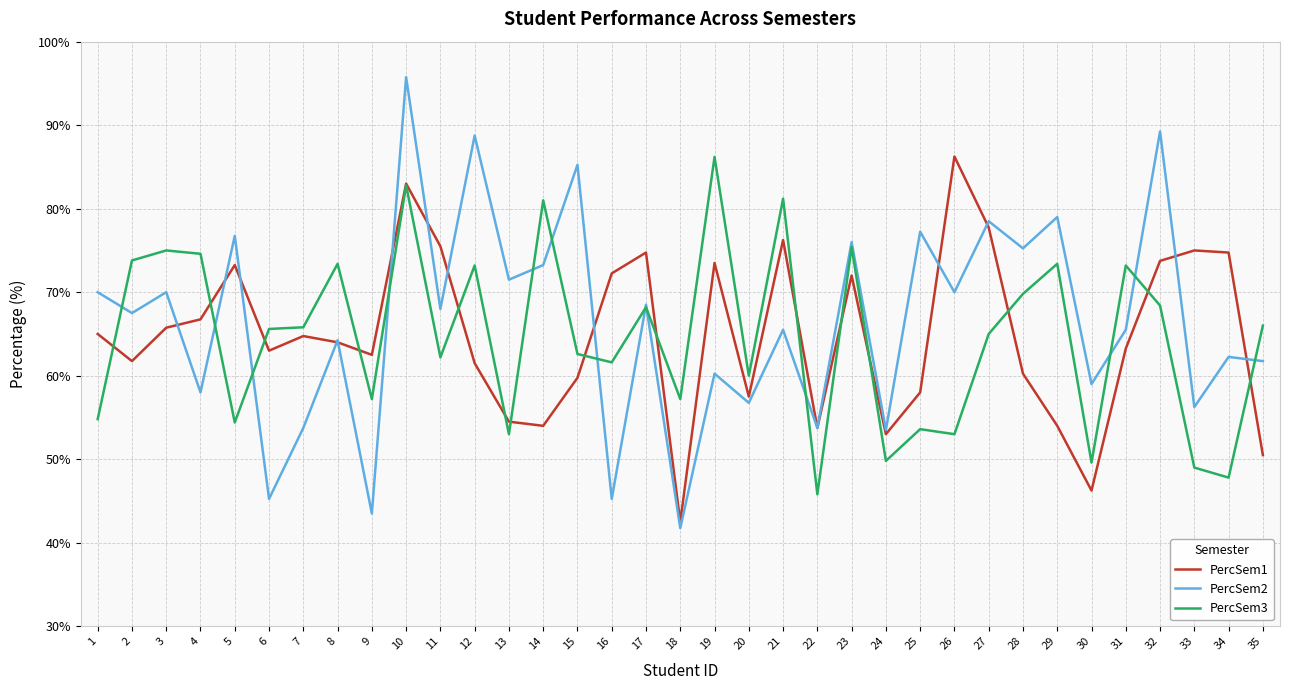

How many lines are shown in the chart?

3